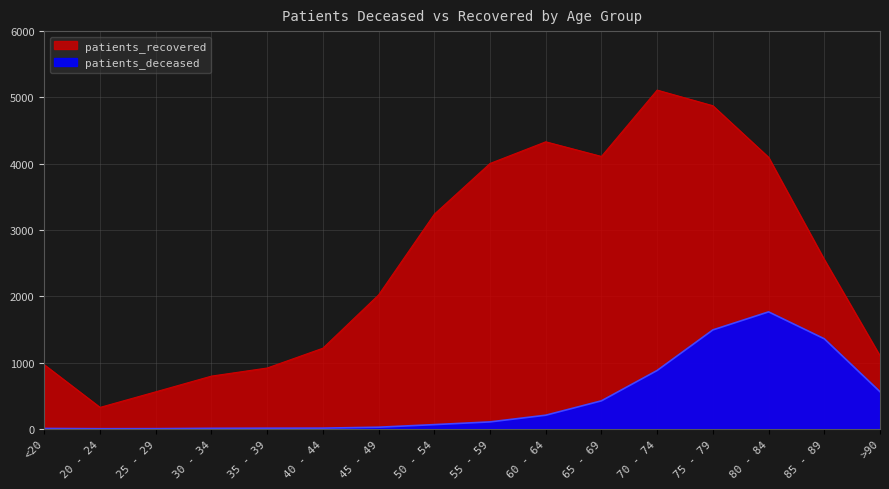

What position from the right is 30 - 34?

13